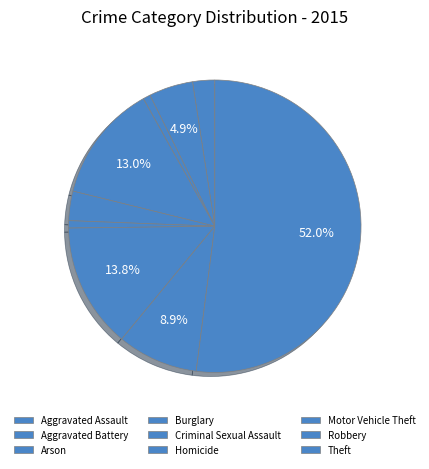

What is the change in value from Aggravated Battery to Motor Vehicle Theft?

+11